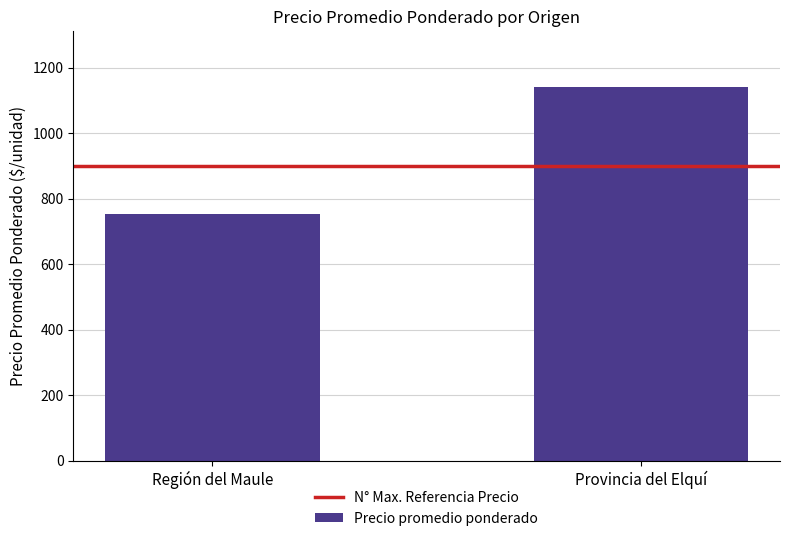

Rank the categories by value from lowest to highest.

Región del Maule, Provincia del Elquí